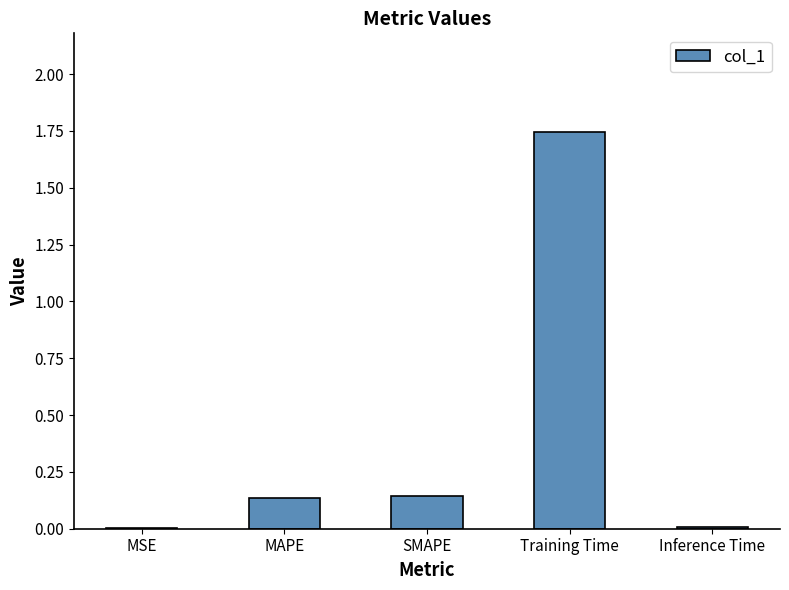

Which has a higher value, Inference Time or MAPE?

MAPE